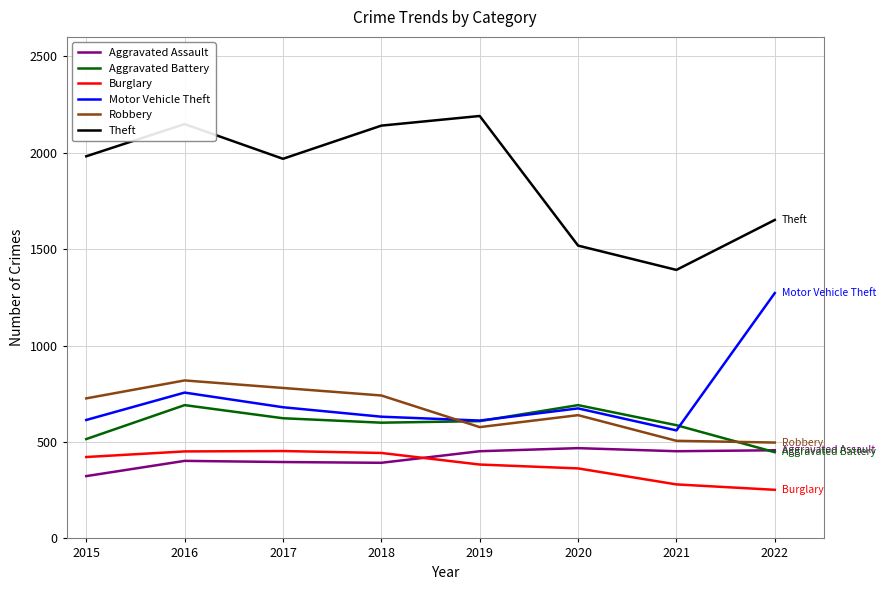

Count the number of categories in the chart.

8